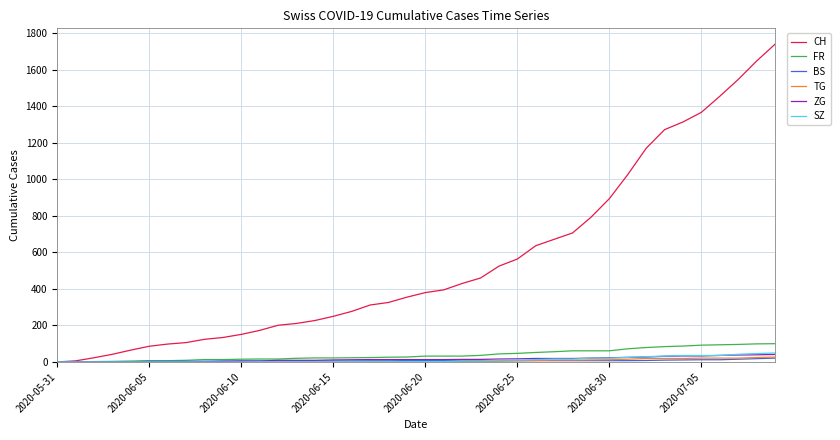

What is the greatest value displayed?

1741